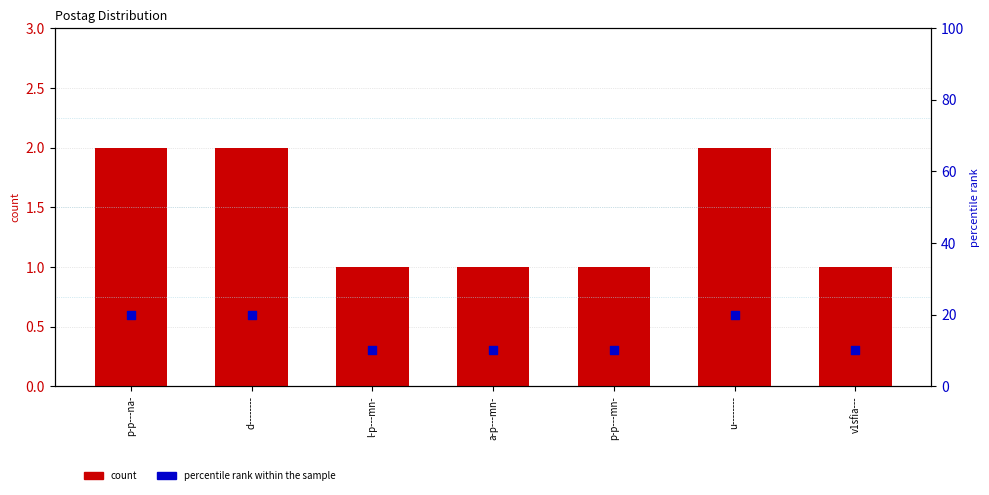

Which series reaches the maximum Y coordinate?

percentile rank within the sample